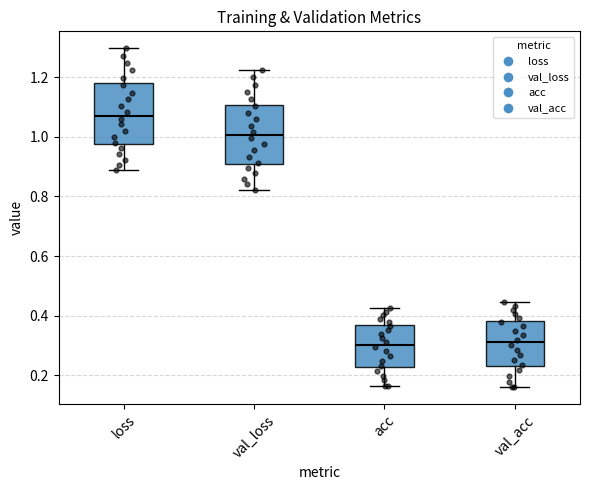

Where does the upper whisker of the box for val_loss end on the y-axis? The values are not printed on the chart, so give them approximately, as read against the axis.

1.22